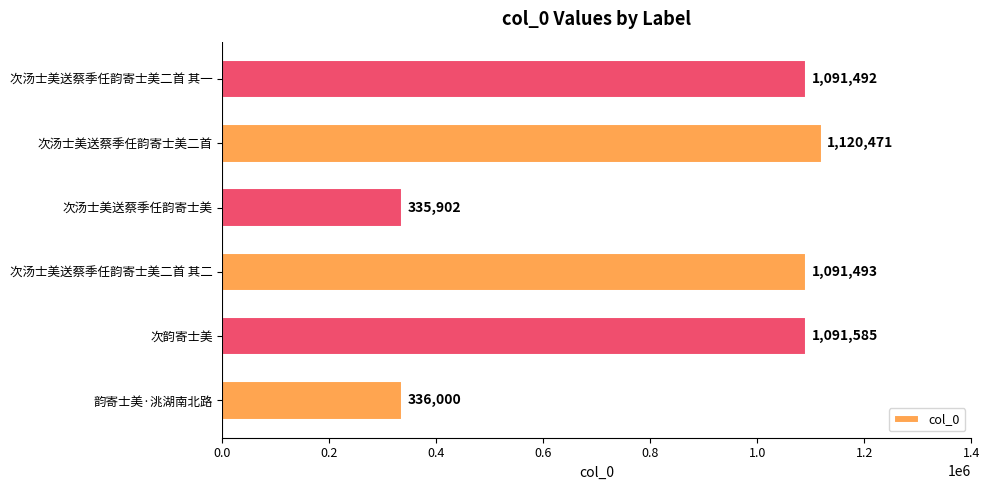

What is the maximum value shown in the chart?

1120471